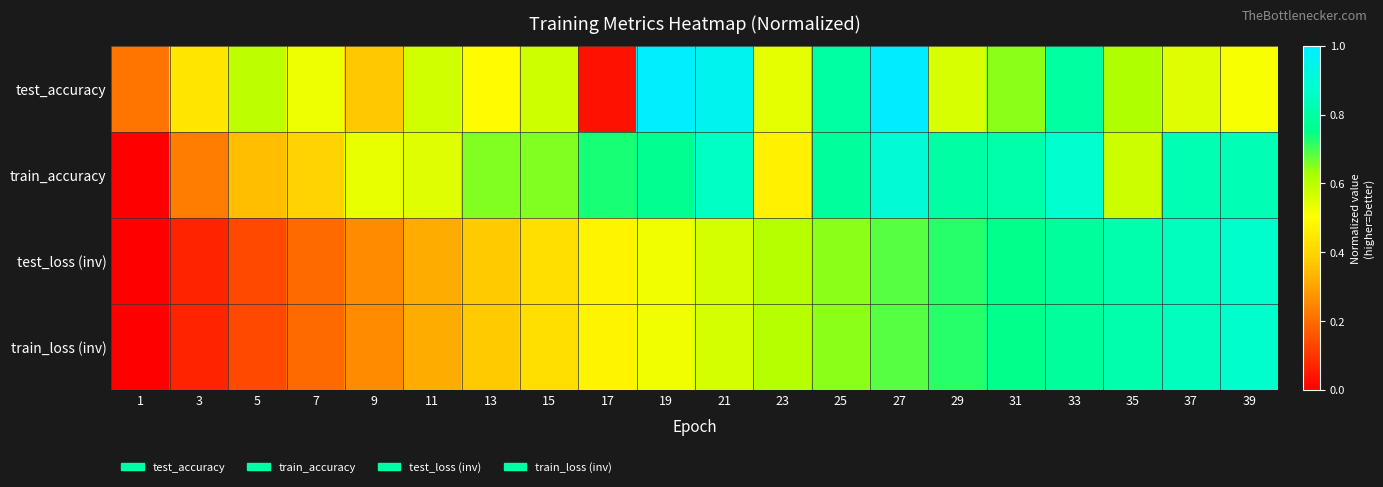

Between 39 and 3, which is larger?

39